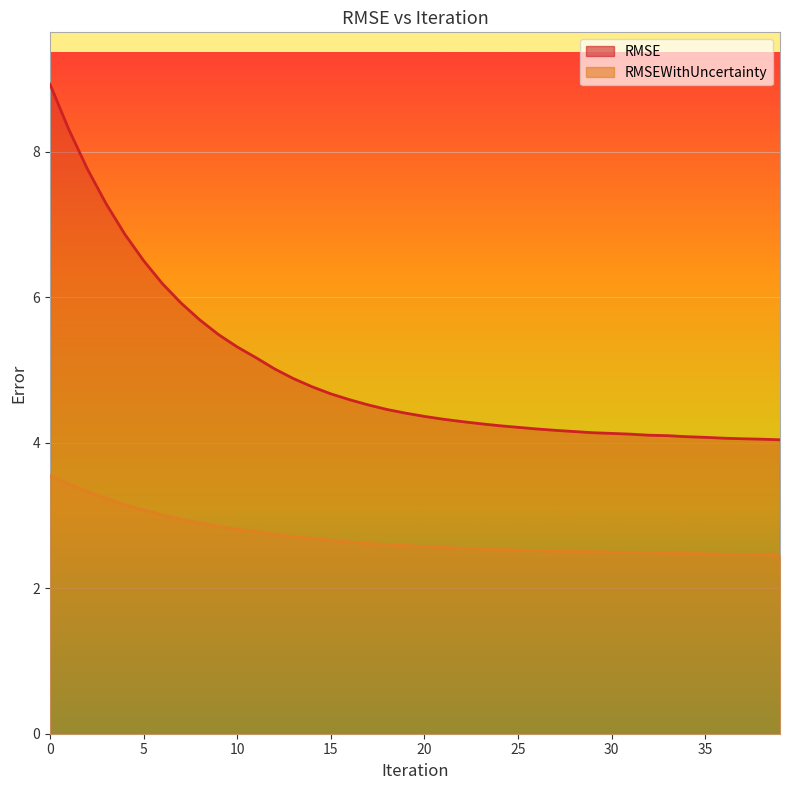

Which series has the largest total across all categories?

RMSE